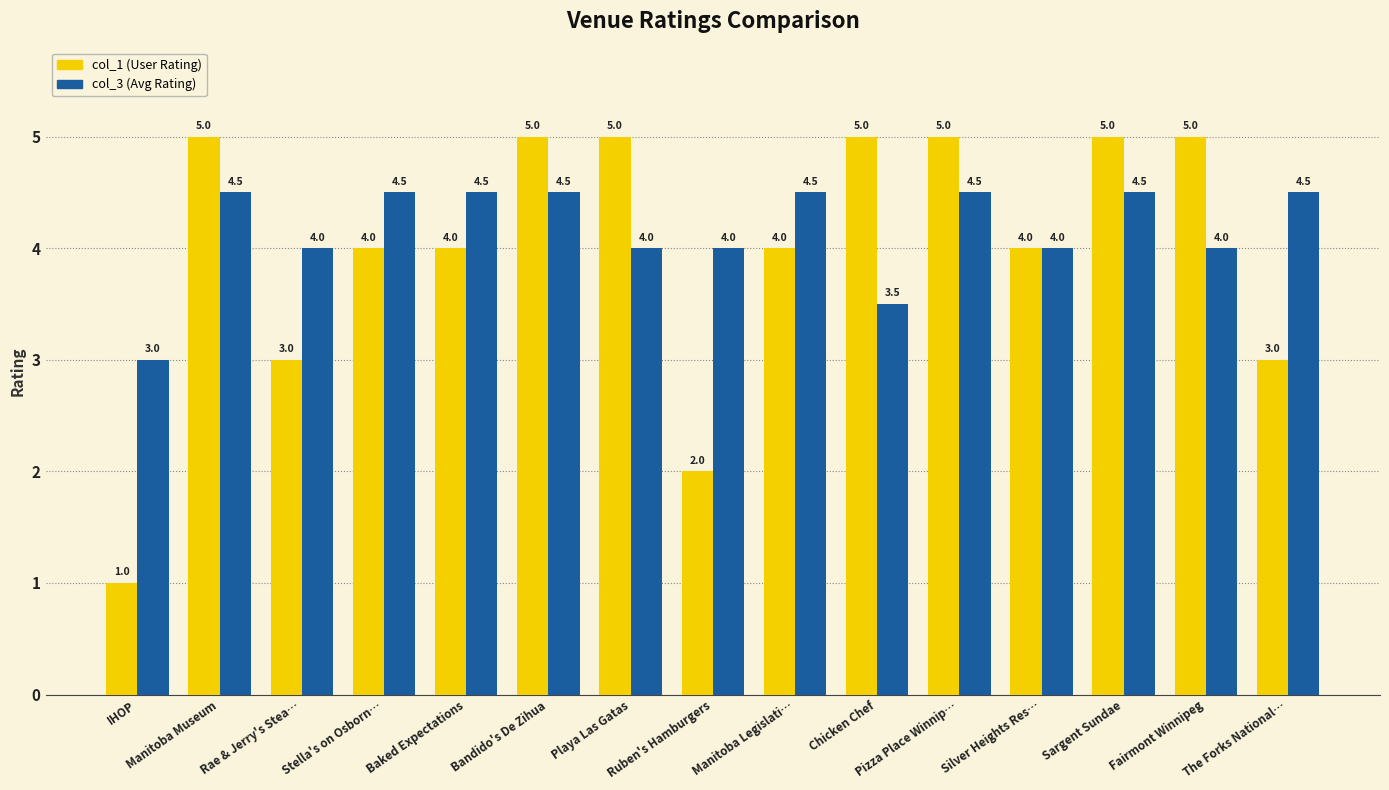

Where does the col_1 (User Rating) series first go above 4?

Manitoba Museum